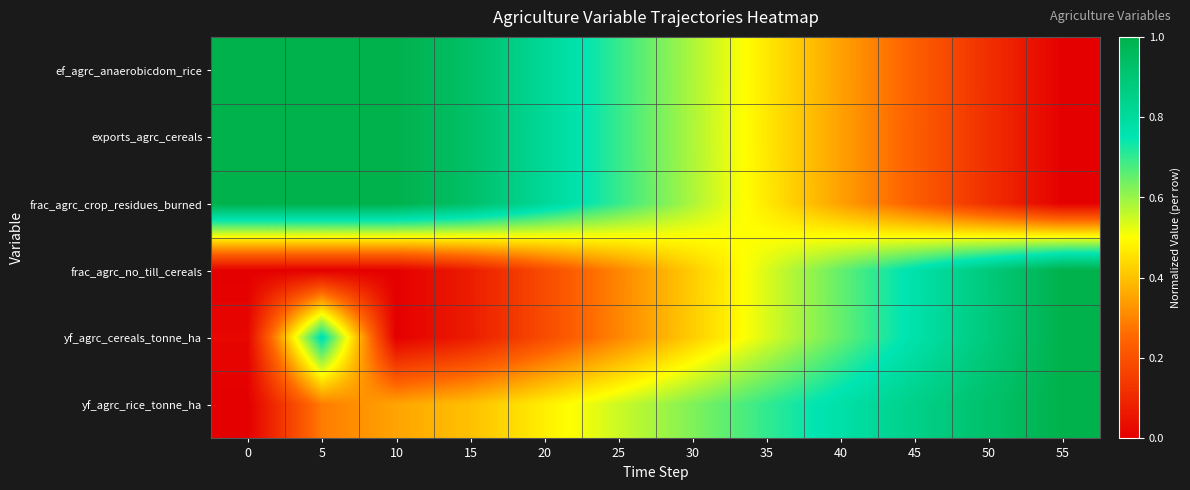

Rank the series by their maximum value, from lowest to highest.

ef_agrc_anaerobicdom_rice, exports_agrc_cereals, frac_agrc_crop_residues_burned, frac_agrc_no_till_cereals, yf_agrc_cereals_tonne_ha, yf_agrc_rice_tonne_ha